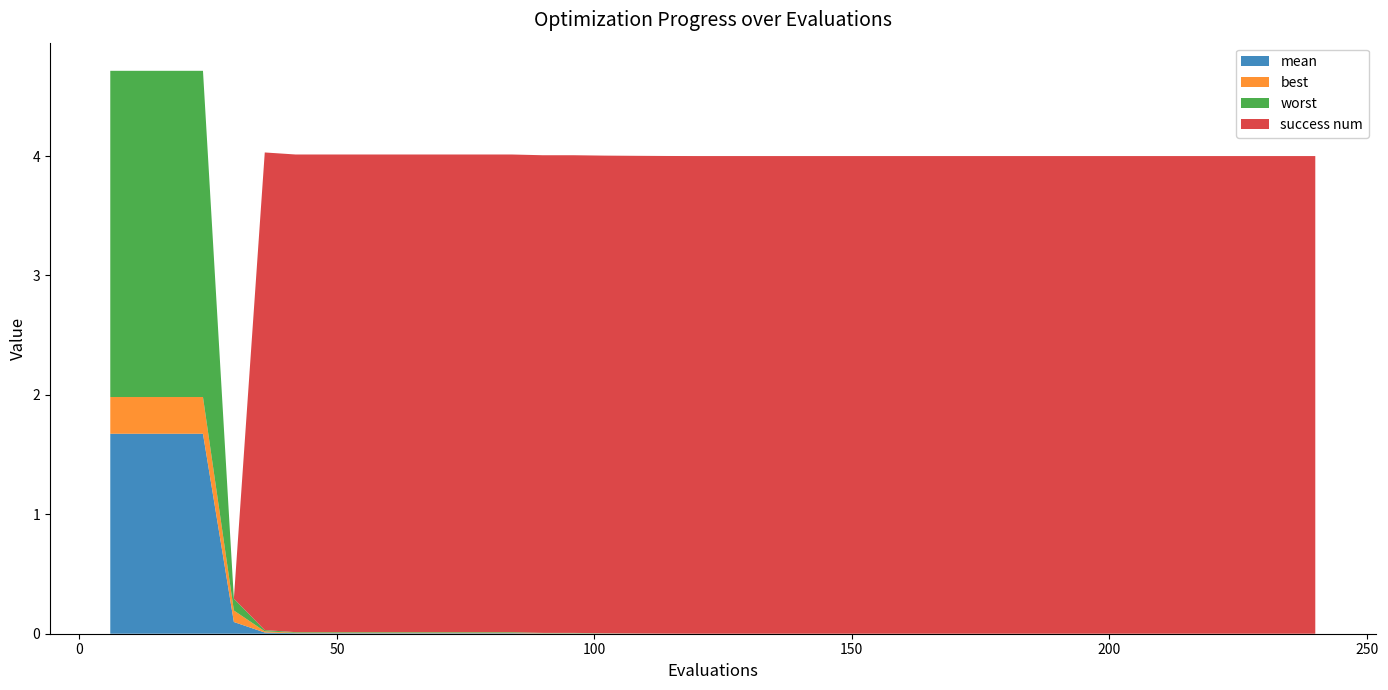

Reading left to right, extract all data points from this chart.

mean: 6=1.7	12=1.7	18=1.7	24=1.7	30=0.1	36=0.0	42=0.0	48=0.0	54=0.0	60=0.0	66=0.0	72=0.0	78=0.0	84=0.0	90=0.0	96=0.0	102=0.0	108=0.0	114=0.0	120=0.0	126=0.0	132=0.0	138=0.0	144=0.0	150=0.0	156=0.0	162=0.0	168=0.0	174=0.0	180=0.0	186=0.0	192=0.0	198=0.0	204=0.0	210=0.0	216=0.0	222=0.0	228=0.0	234=0.0	240=0.0
best: 6=0.3	12=0.3	18=0.3	24=0.3	30=0.1	36=0.0	42=0.0	48=0.0	54=0.0	60=0.0	66=0.0	72=0.0	78=0.0	84=0.0	90=0.0	96=0.0	102=0.0	108=0.0	114=0.0	120=0.0	126=0.0	132=0.0	138=0.0	144=0.0	150=0.0	156=0.0	162=0.0	168=0.0	174=0.0	180=0.0	186=0.0	192=0.0	198=0.0	204=0.0	210=0.0	216=0.0	222=0.0	228=0.0	234=0.0	240=0.0
worst: 6=2.7	12=2.7	18=2.7	24=2.7	30=0.1	36=0.0	42=0.0	48=0.0	54=0.0	60=0.0	66=0.0	72=0.0	78=0.0	84=0.0	90=0.0	96=0.0	102=0.0	108=0.0	114=0.0	120=0.0	126=0.0	132=0.0	138=0.0	144=0.0	150=0.0	156=0.0	162=0.0	168=0.0	174=0.0	180=0.0	186=0.0	192=0.0	198=0.0	204=0.0	210=0.0	216=0.0	222=0.0	228=0.0	234=0.0	240=0.0
success num: 6=0.0	12=0.0	18=0.0	24=0.0	30=0.0	36=4.0	42=4.0	48=4.0	54=4.0	60=4.0	66=4.0	72=4.0	78=4.0	84=4.0	90=4.0	96=4.0	102=4.0	108=4.0	114=4.0	120=4.0	126=4.0	132=4.0	138=4.0	144=4.0	150=4.0	156=4.0	162=4.0	168=4.0	174=4.0	180=4.0	186=4.0	192=4.0	198=4.0	204=4.0	210=4.0	216=4.0	222=4.0	228=4.0	234=4.0	240=4.0